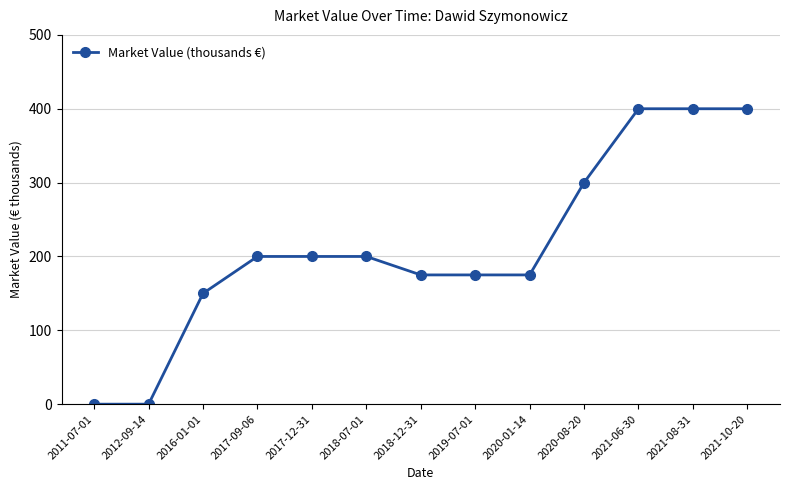

How many data points are less than 200?

6